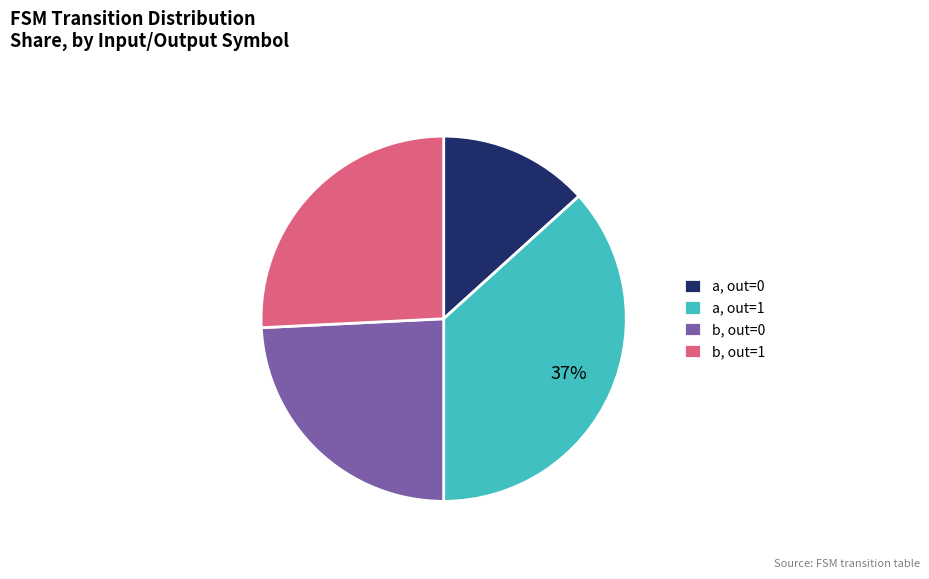

Is there a majority slice in this chart?

No